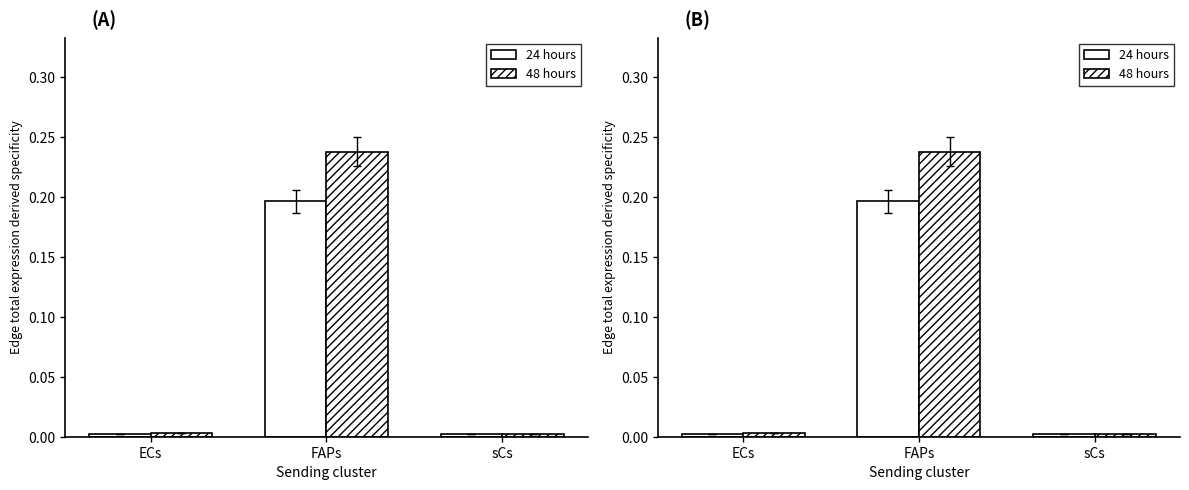

What is the sum of the 24 hours values at FAPs and sCs?

0.2